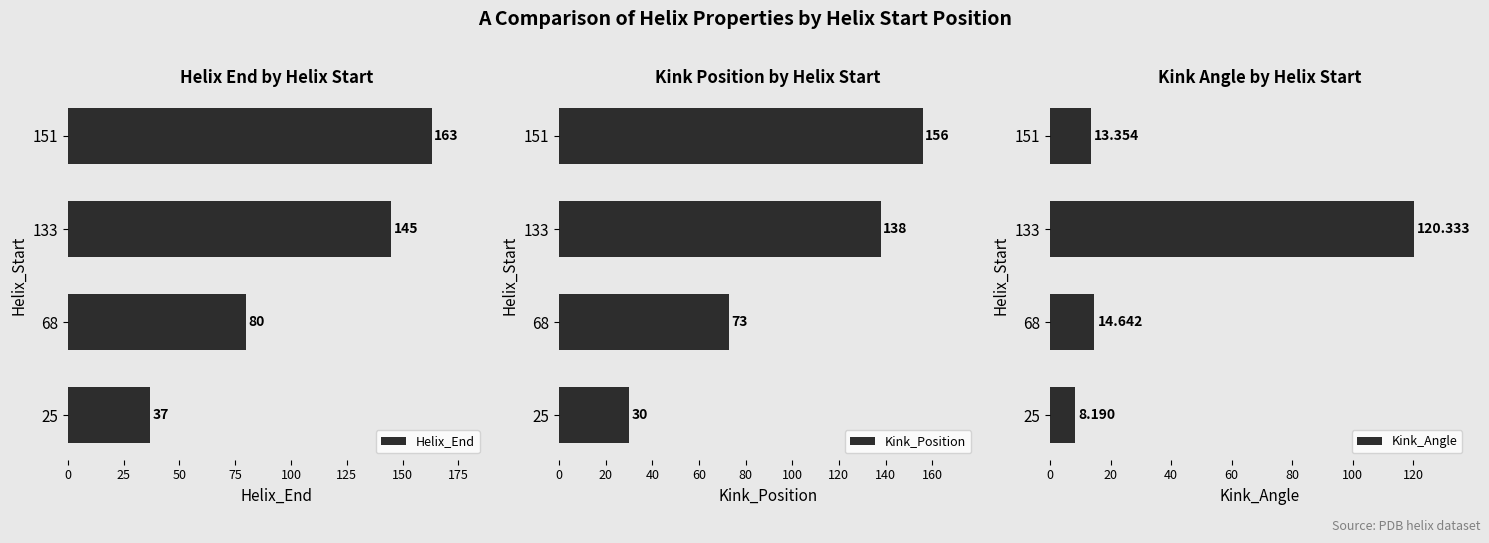

Which category has the highest value in the Helix_End series?

151